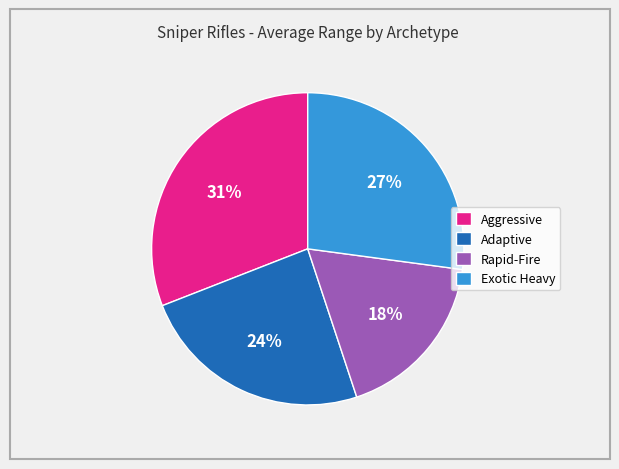

What is the ratio of the value at Aggressive to the value at Exotic Heavy?

1.1